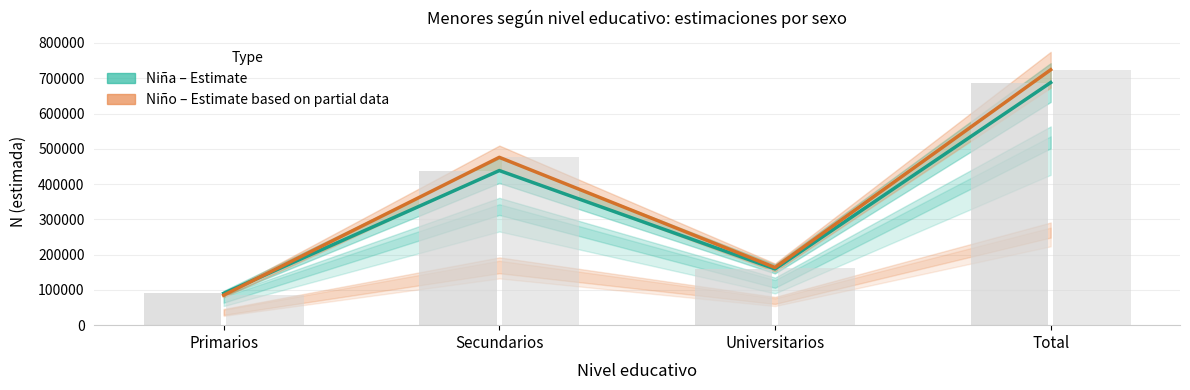

How many data points does each series have?

4